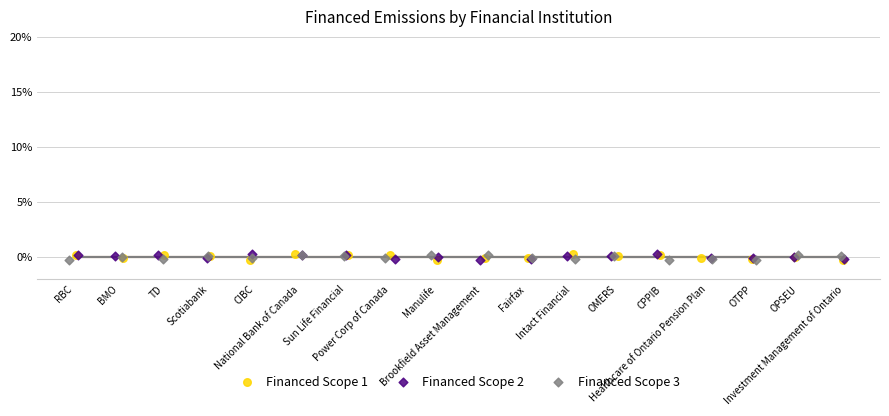

What are all the series names shown in the legend?

Financed Scope 1, Financed Scope 2, Financed Scope 3